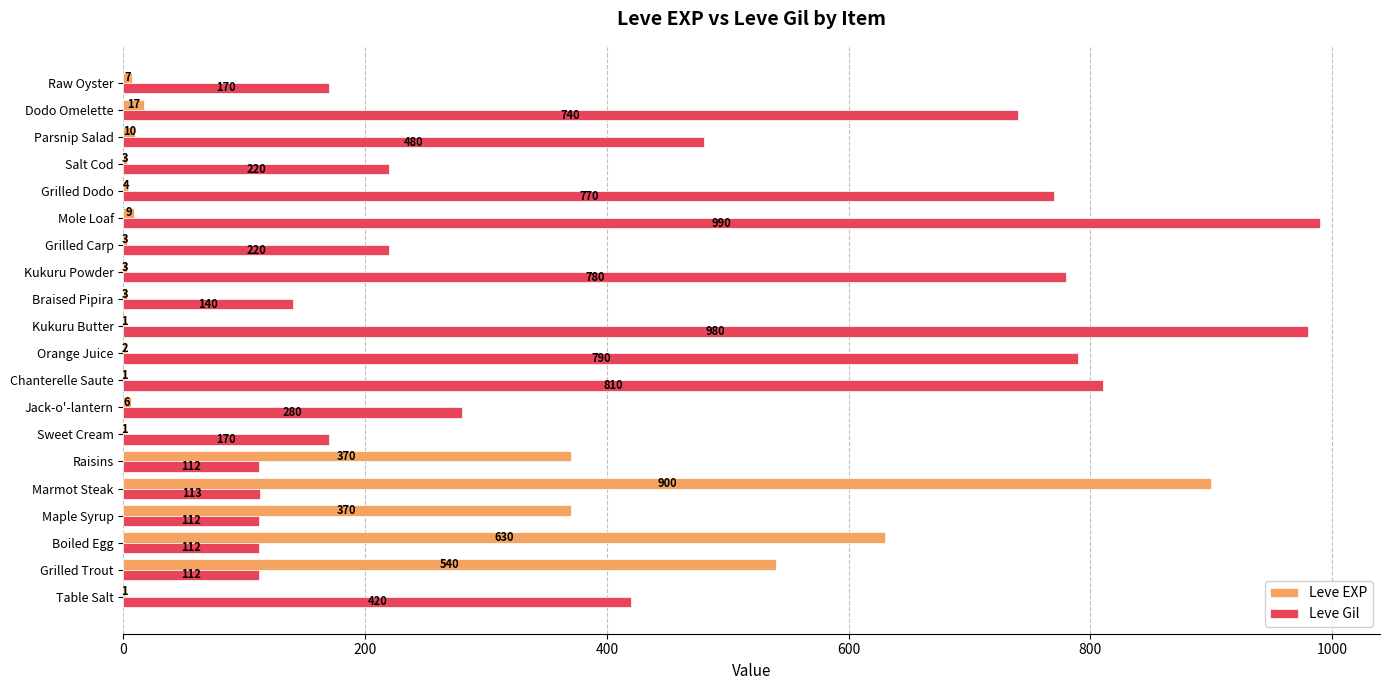

What value does the Leve EXP series have at Raisins, to the nearest 50?

350